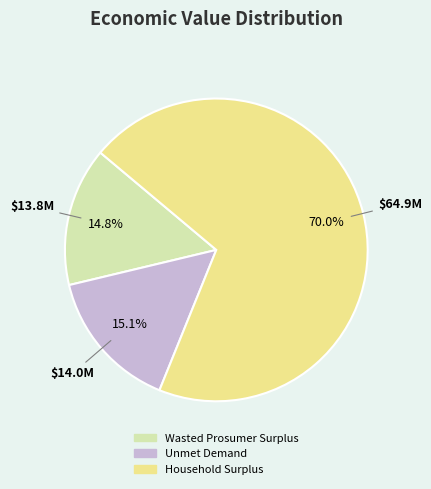

Do Household Surplus and Unmet Demand together represent more than half of the pie?

Yes